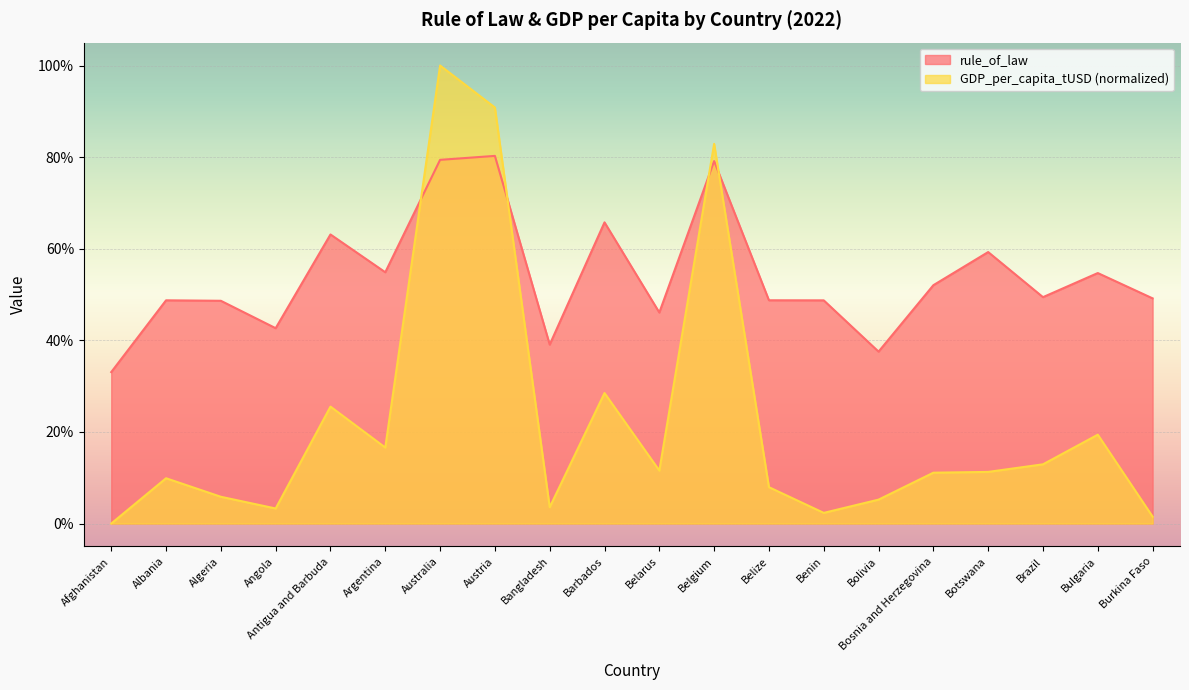

What is the total value across all series at Benin?

0.5